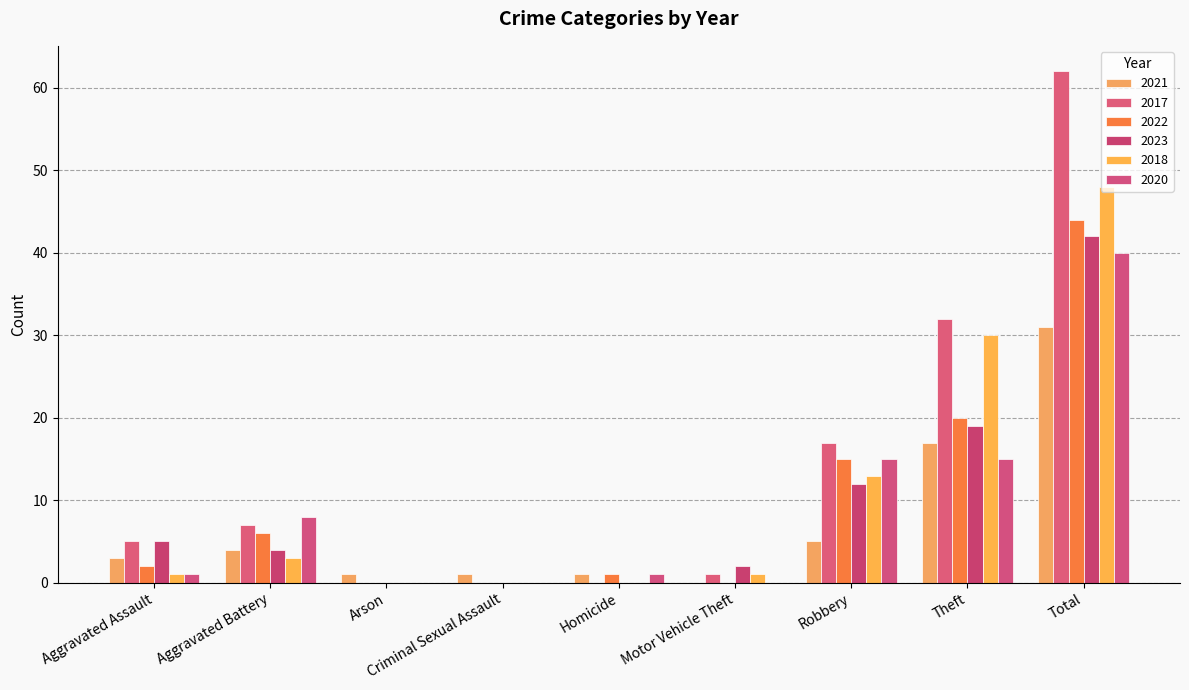

What is the difference between the highest and lowest values at Arson?

1